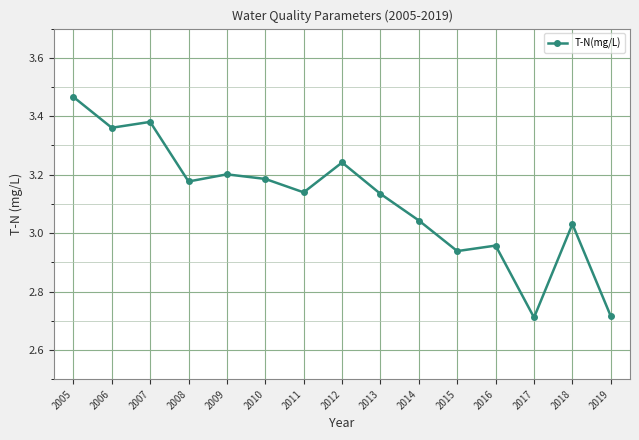

Does the chart display data point markers on the line(s)?

Yes